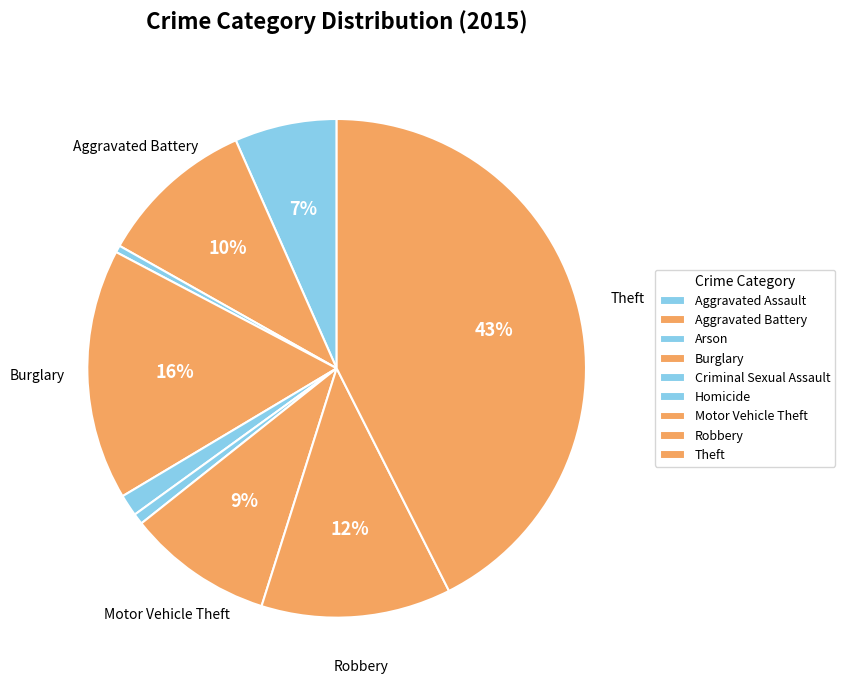

Is it true that Aggravated Battery is 10% of the pie?

True